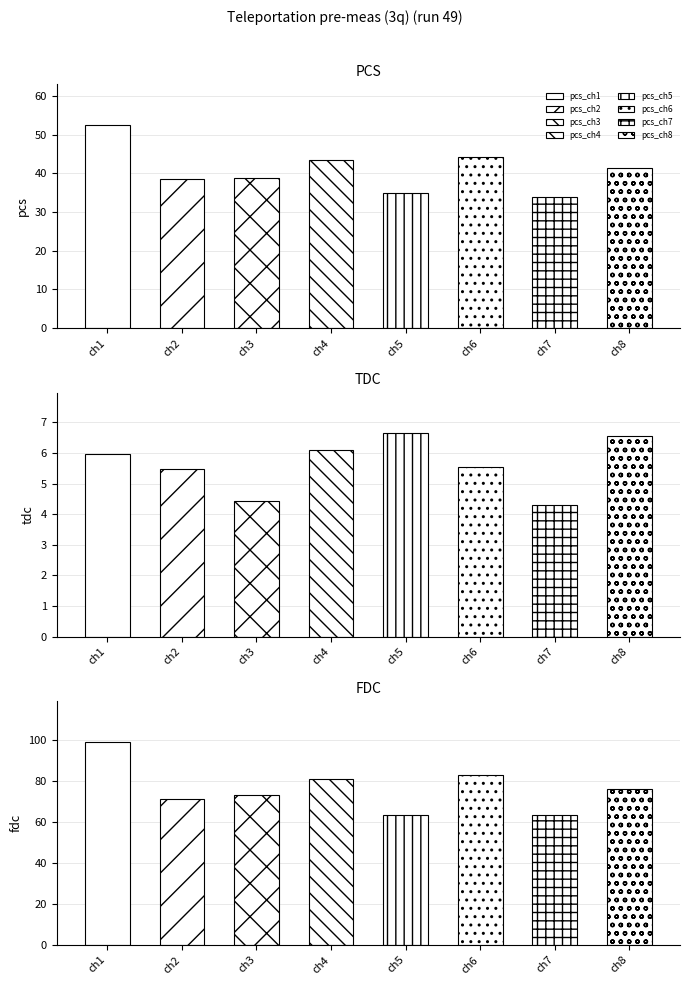

What is the maximum value shown in the chart?

99.1